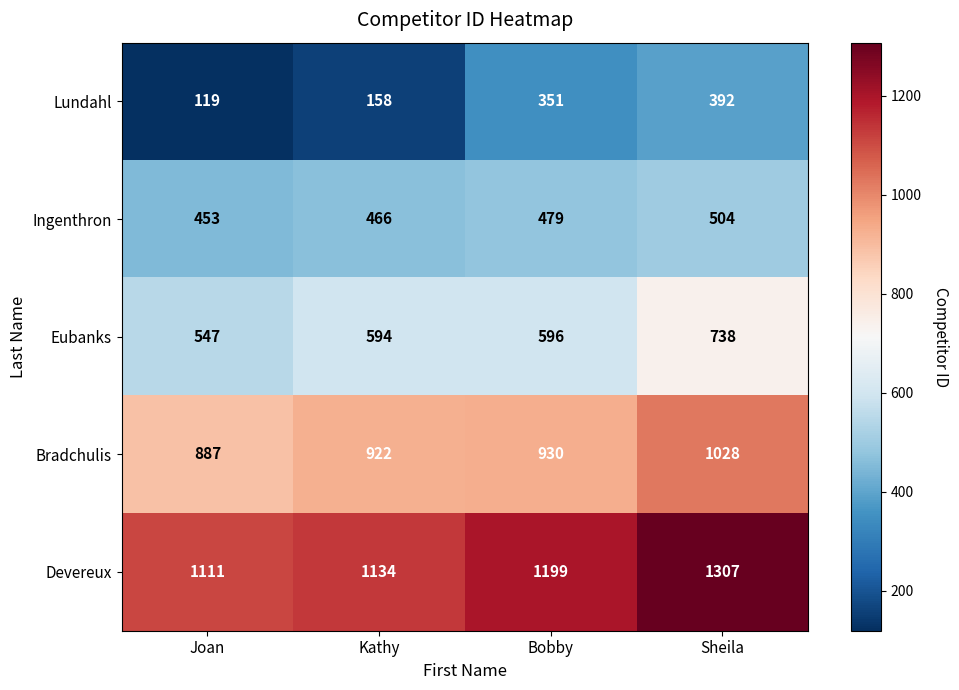

At Bobby, list the series in order from smallest to largest.

Lundahl, Ingenthron, Eubanks, Bradchulis, Devereux